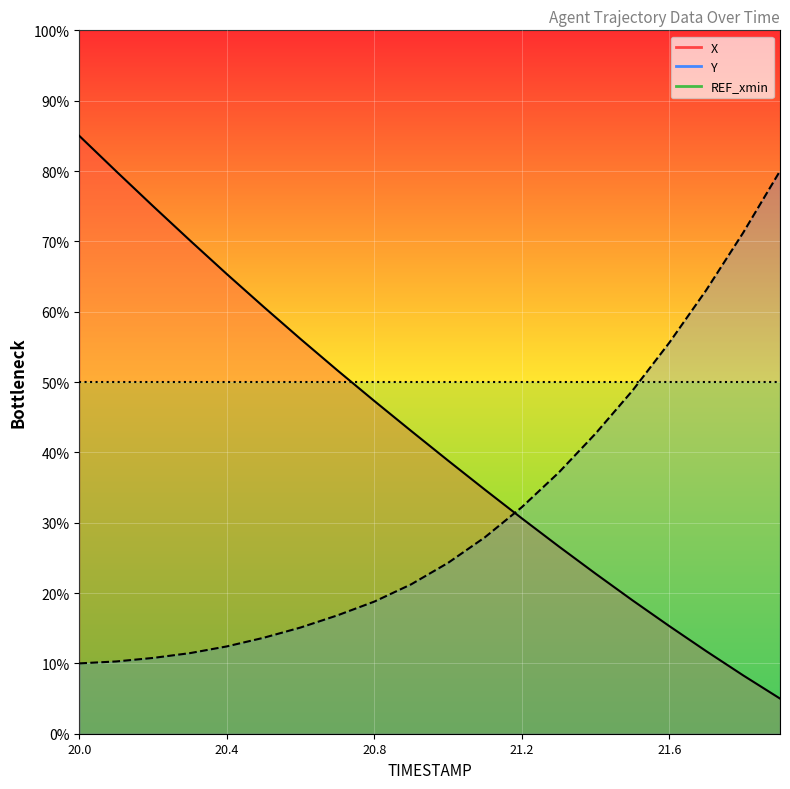

True or false: X has more than 2 interior local peaks.

False